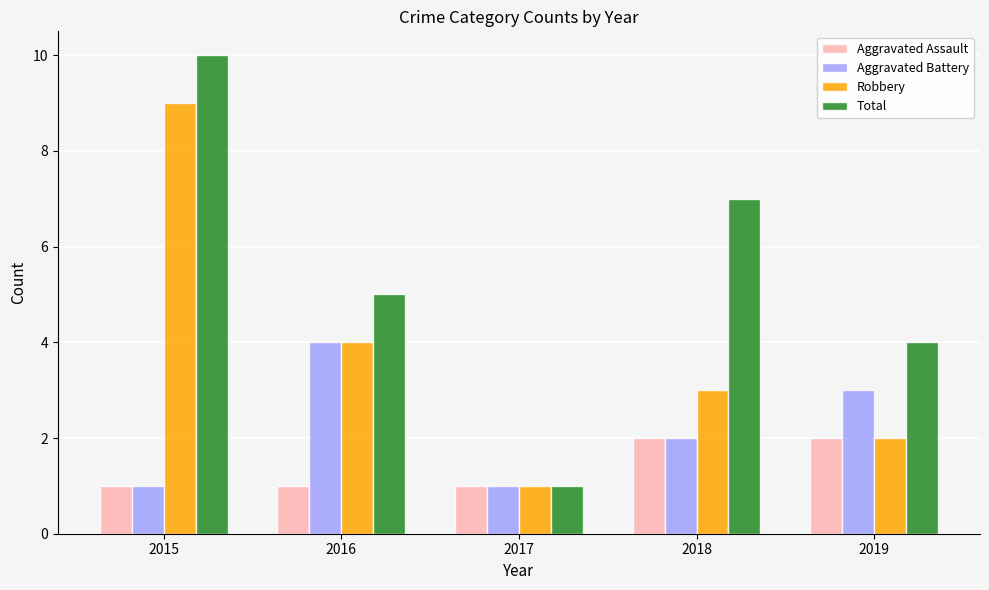

True or false: Aggravated Battery has a value of 6 at 2016.

False